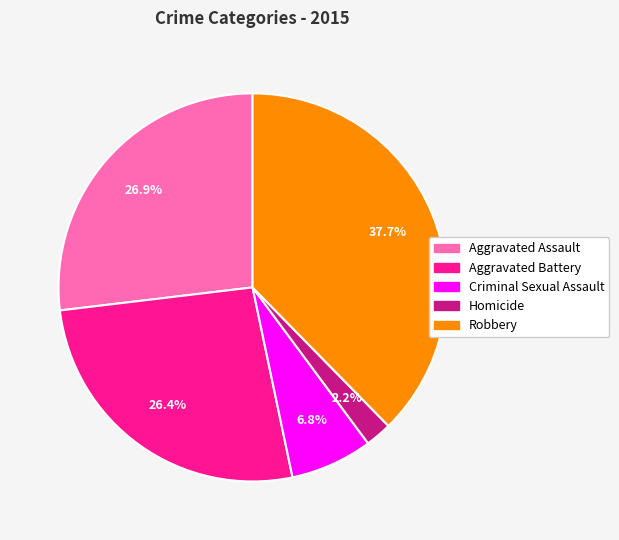

The Homicide slice represents 9% of the pie. True or false?

False